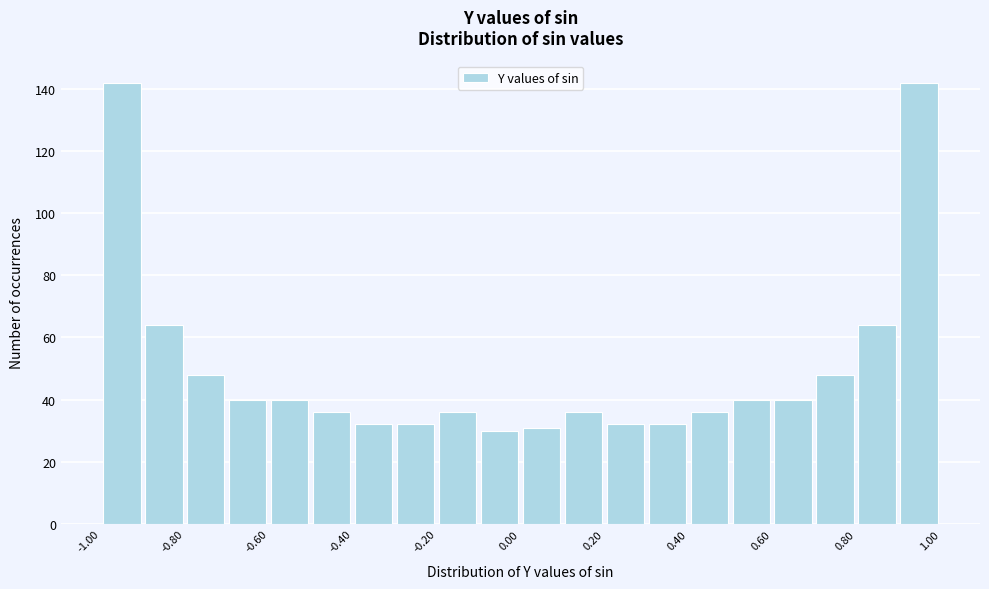

Reading left to right, list every bar in this chart as the range it spans on the x-axis followed by its height. The values are not printed on the chart, so give them approximately, as read against the axis.

-1.0 to -0.9: 142
-0.9 to -0.8: 64
-0.8 to -0.7: 48
-0.7 to -0.6: 40
-0.6 to -0.5: 40
-0.5 to -0.4: 36
-0.4 to -0.3: 32
-0.3 to -0.2: 32
-0.2 to -0.1: 36
-0.1 to 0.0: 30
0.0 to 0.1: 32
0.1 to 0.2: 36
0.2 to 0.3: 32
0.3 to 0.4: 32
0.4 to 0.5: 36
0.5 to 0.6: 40
0.6 to 0.7: 40
0.7 to 0.8: 48
0.8 to 0.9: 64
0.9 to 1.0: 142